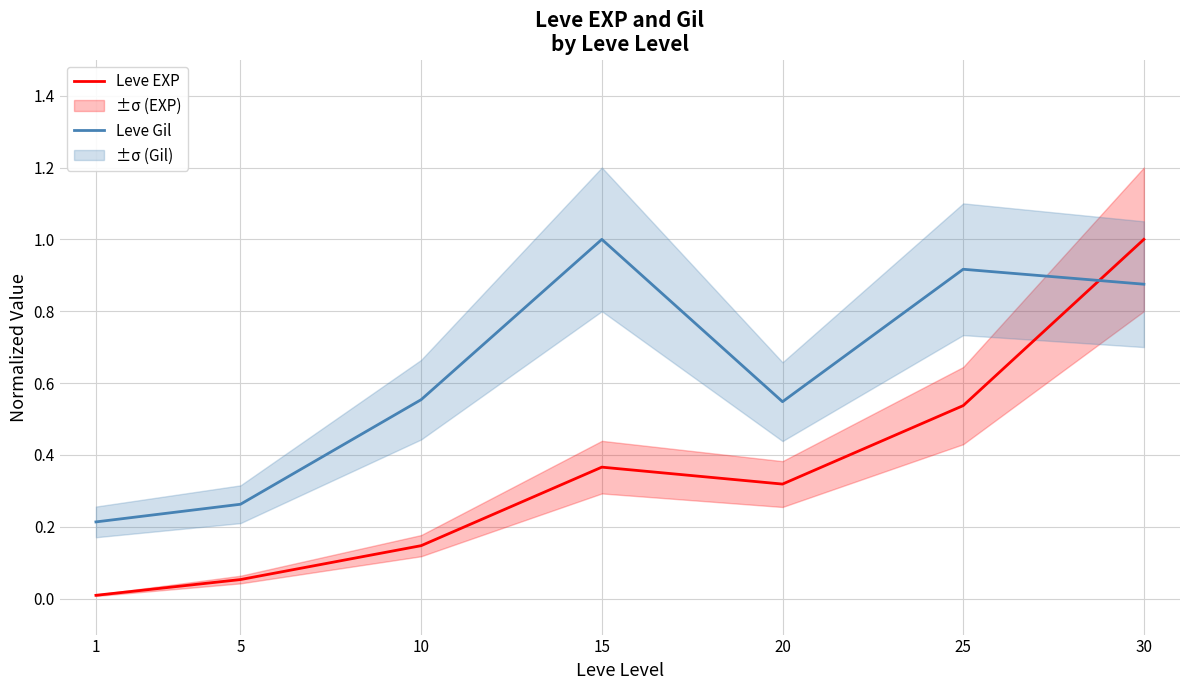

What is the difference between the highest and lowest values at 5?

0.2